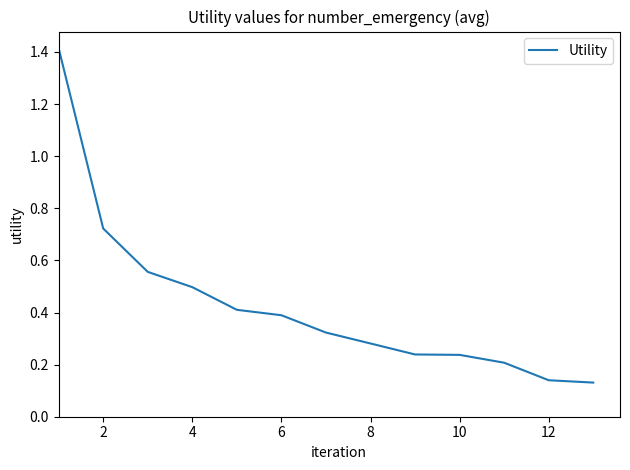

What is the maximum value shown in the chart?

1.4